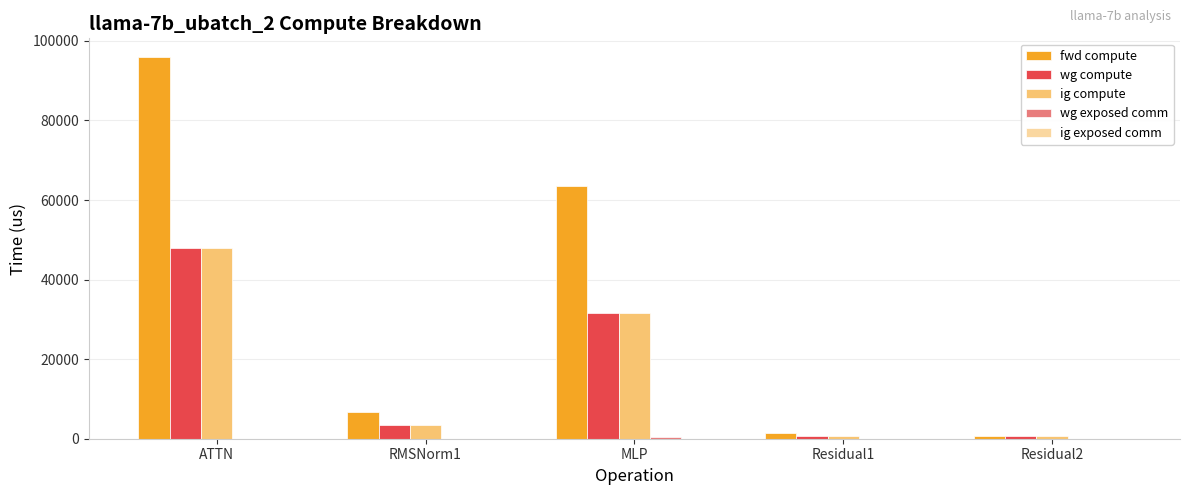

What is the sum of all ig compute values?

84540.6